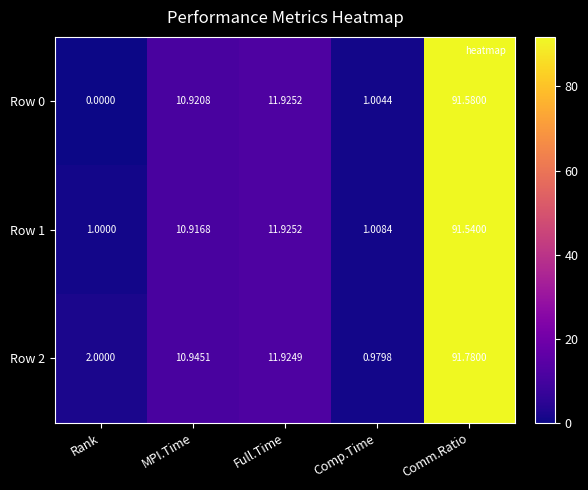

At which label does Row 1 first exceed 10?

MPI.Time